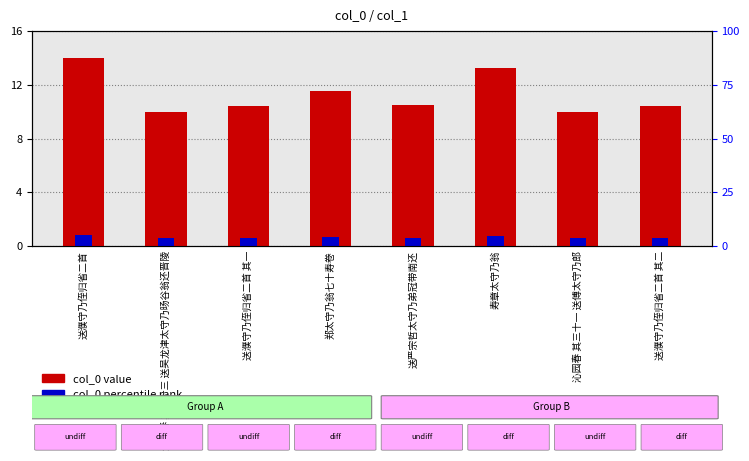

What is the minimum value for col_0 percentile rank?

0.6